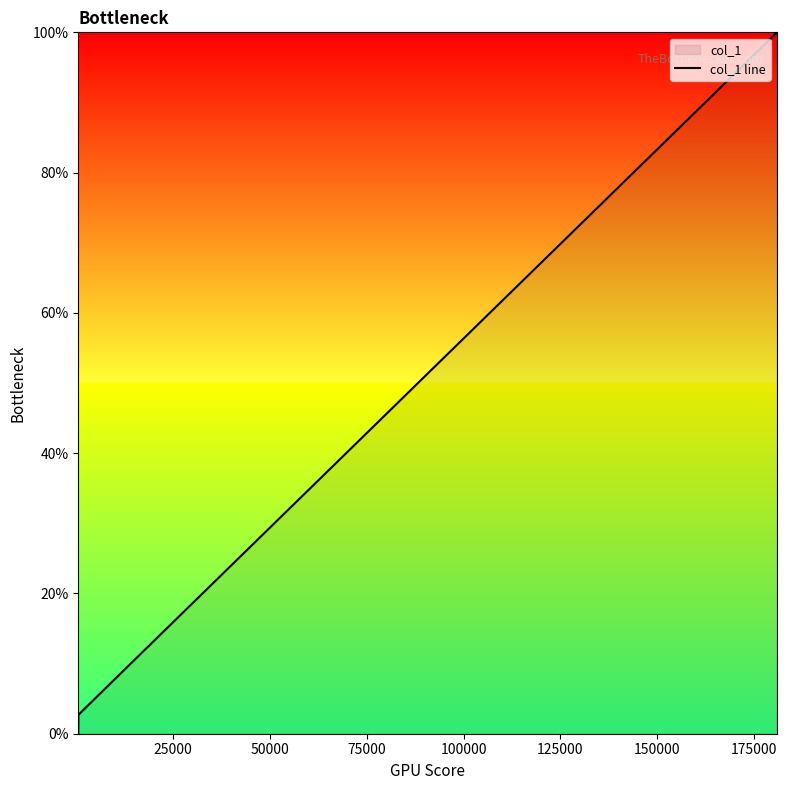

What is the difference between the maximum and minimum values?

100.0